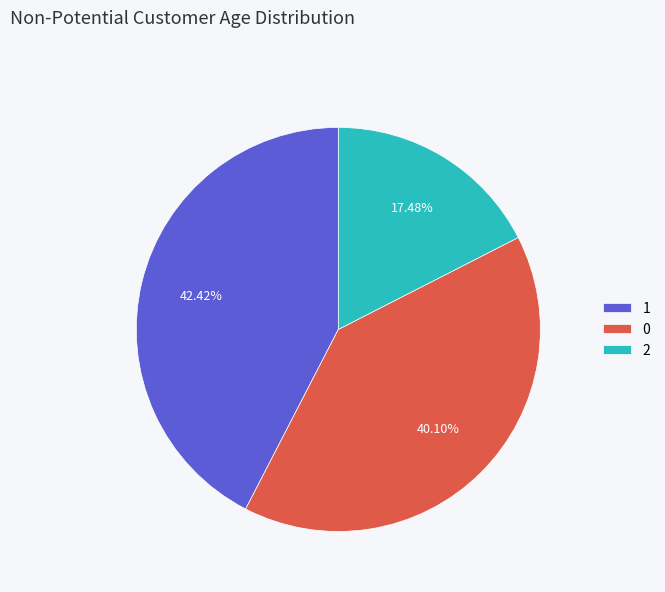

Which category has the smallest portion of the pie?

2